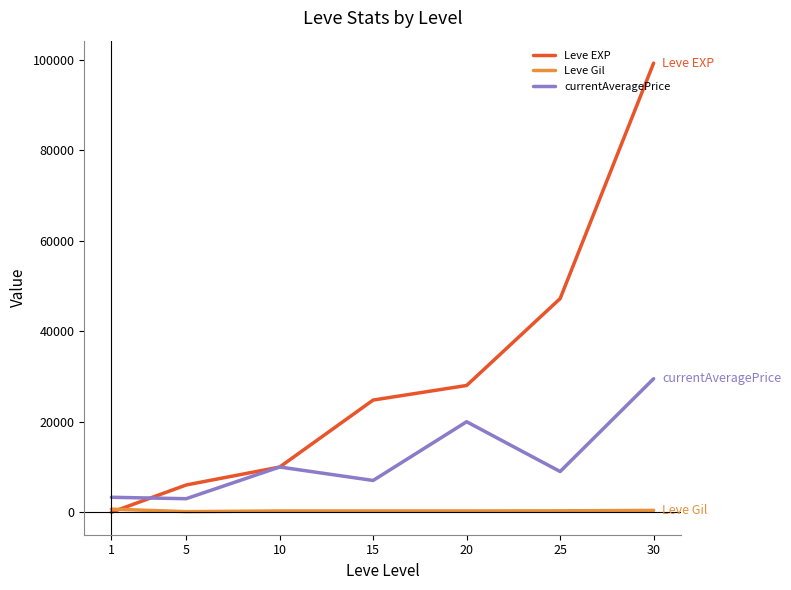

What is the difference between the second highest and second lowest values in the Leve Gil series?

125